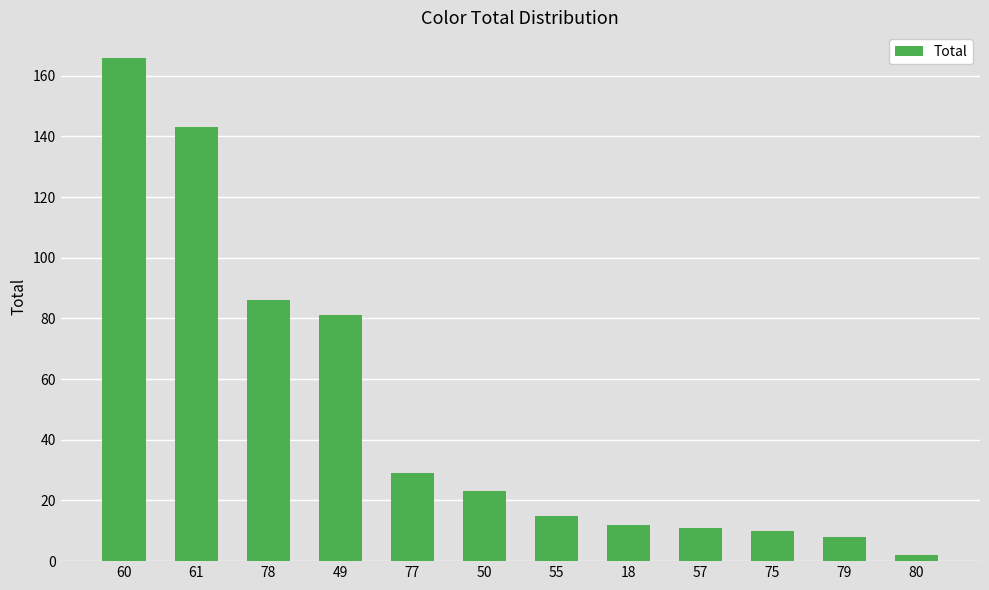

What is the difference between the second highest and minimum values?

141